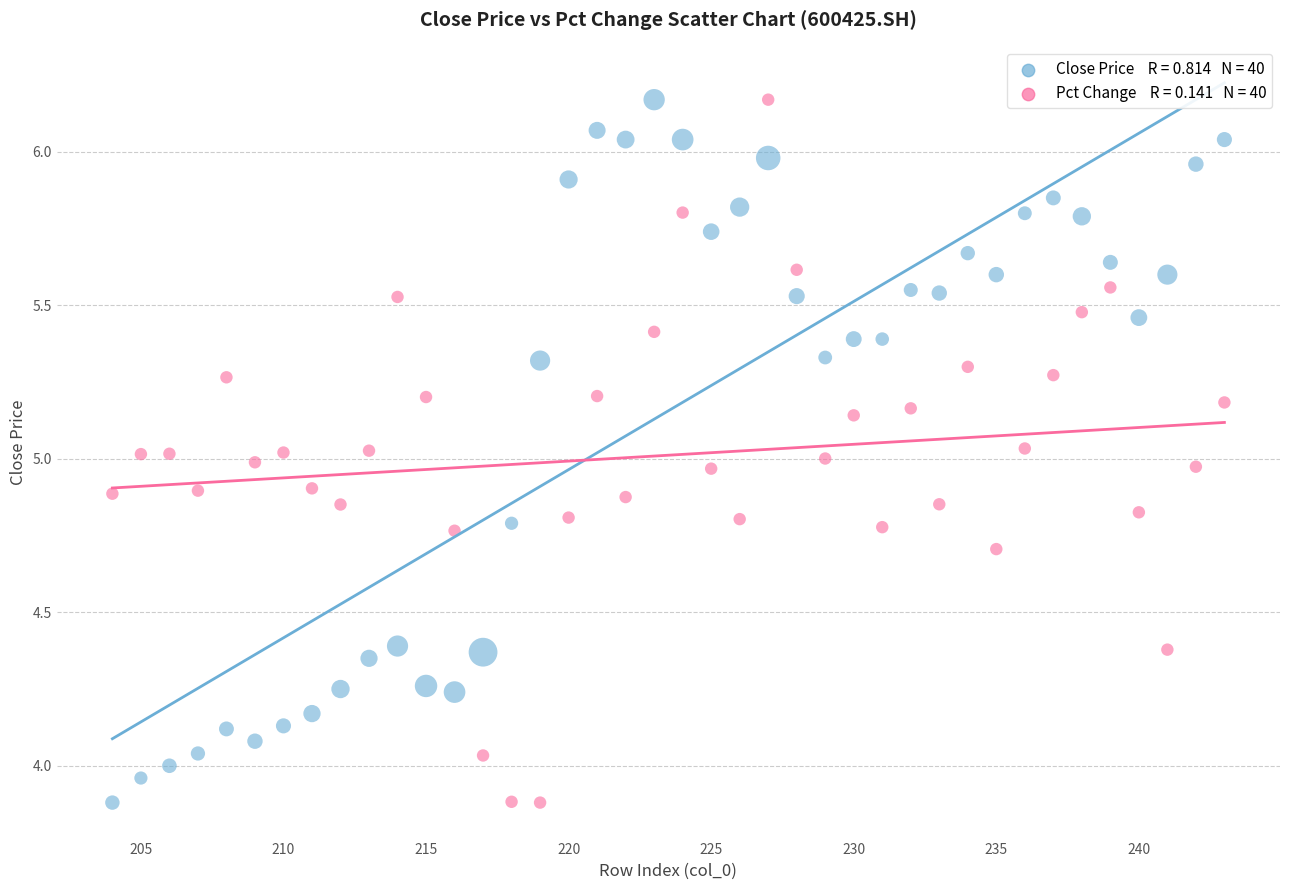

Across all data points, what is the range of X values (max minus min)?

39.0